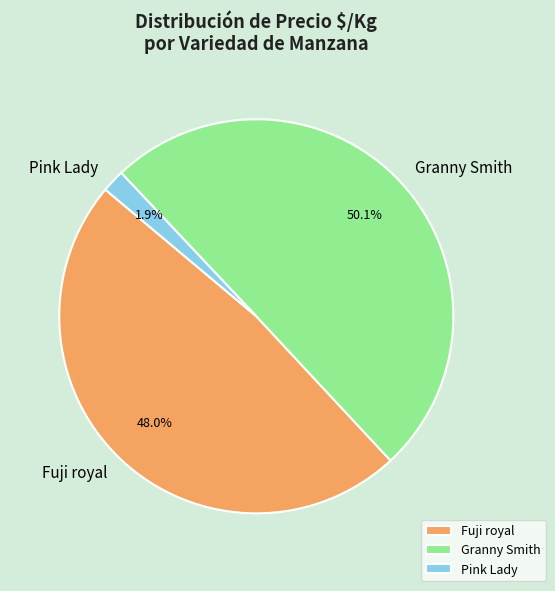

Which category accounts for the majority?

Granny Smith